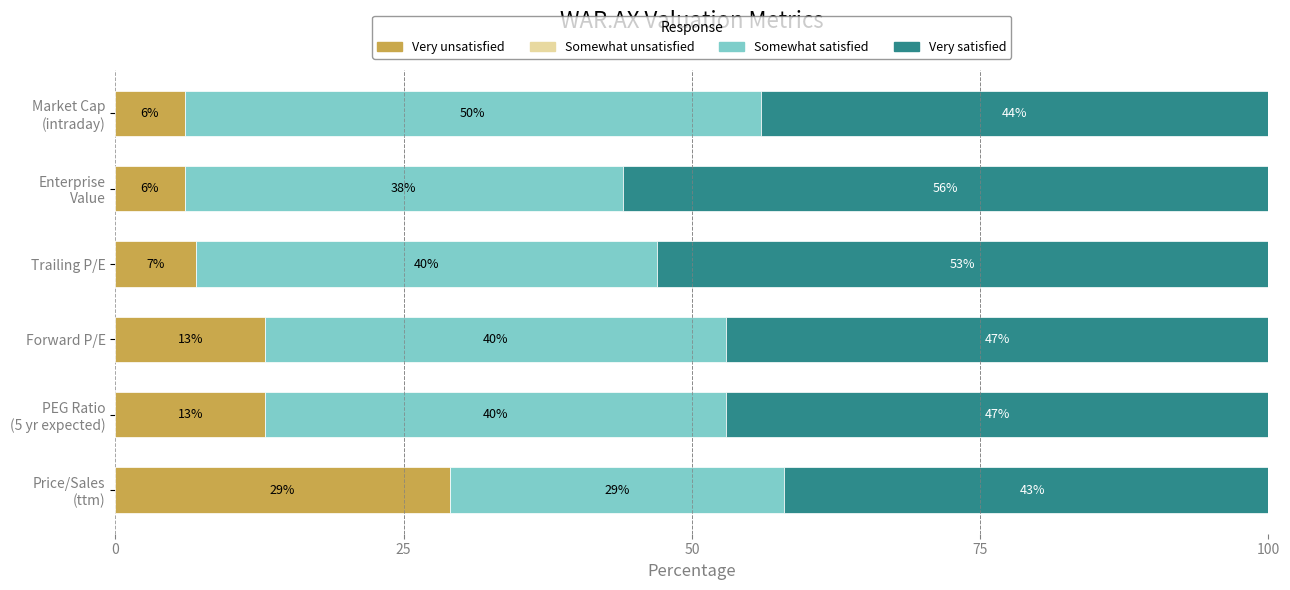

Is it true that Very unsatisfied equals 7 at Trailing P/E?

True